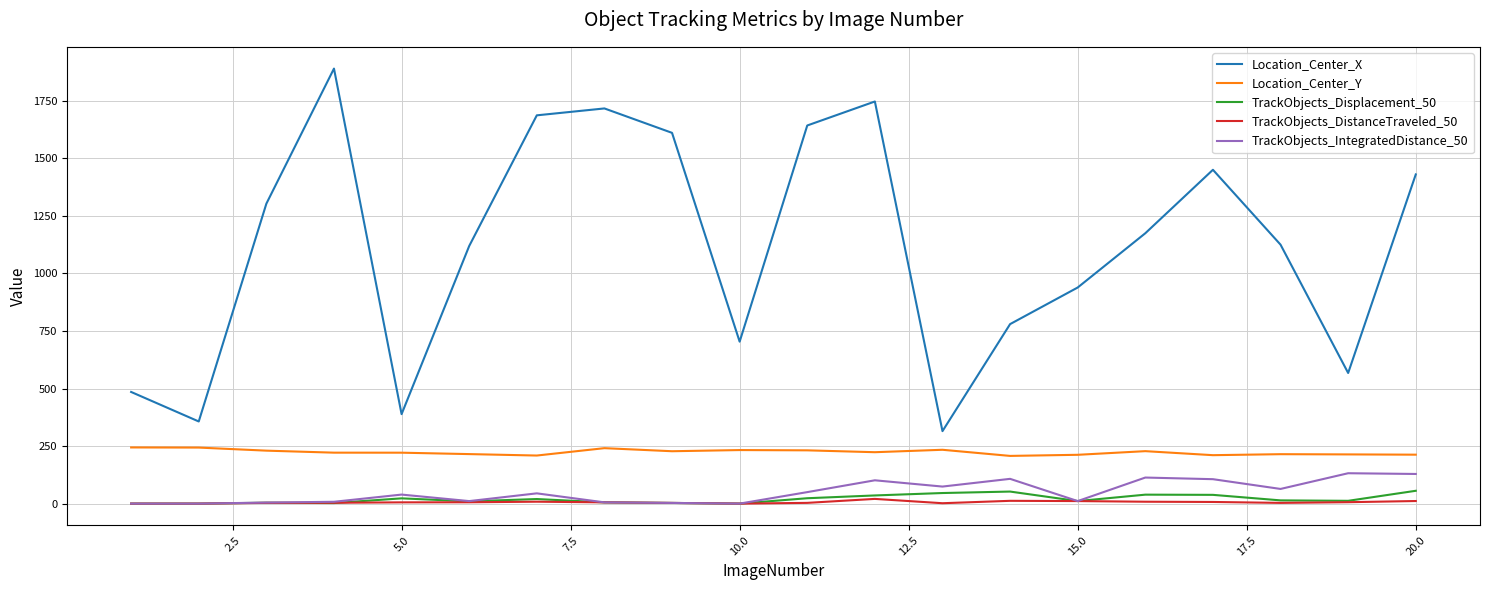

What is the highest value of the Location_Center_Y series?

244.1